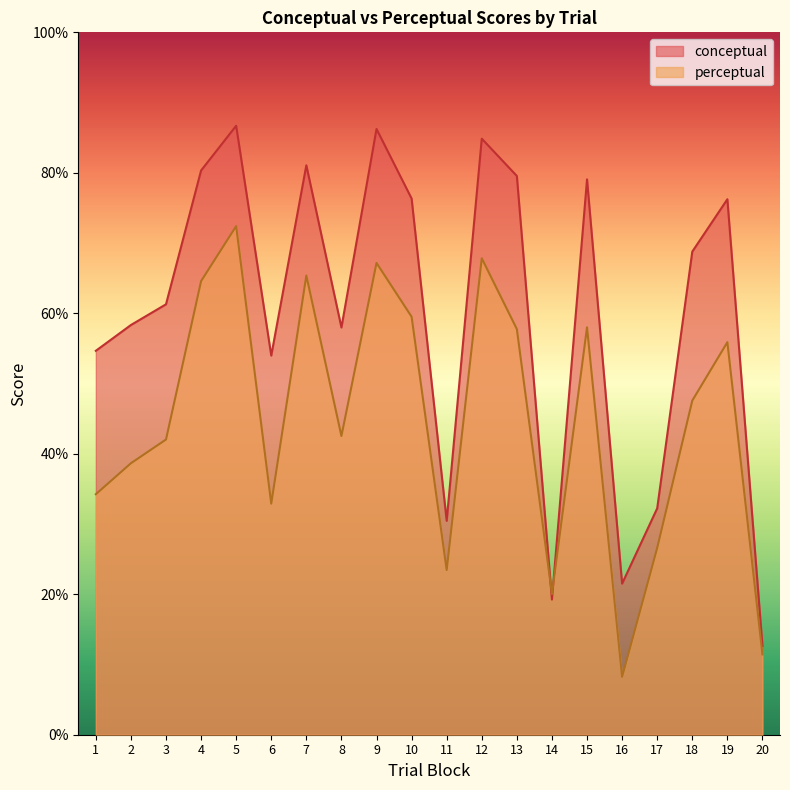

How many intersections are there between perceptual and conceptual?

2